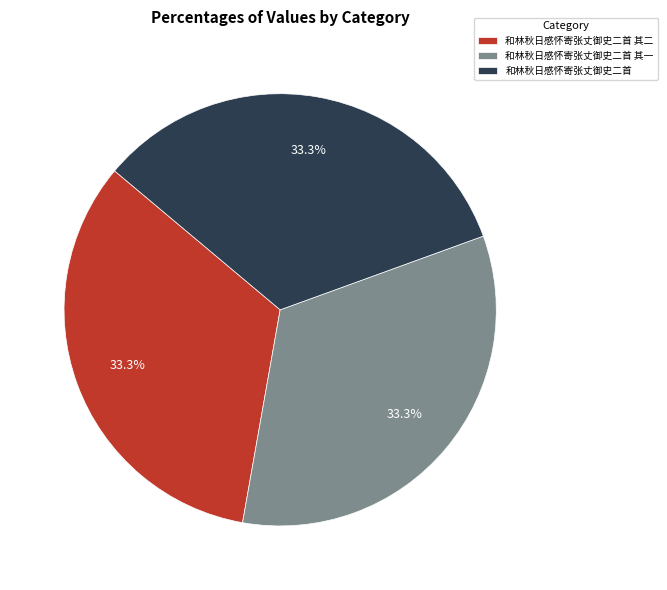

What is the ratio of the value at 和林秋日感怀寄张丈御史二首 其二 to the value at 和林秋日感怀寄张丈御史二首?

1.0